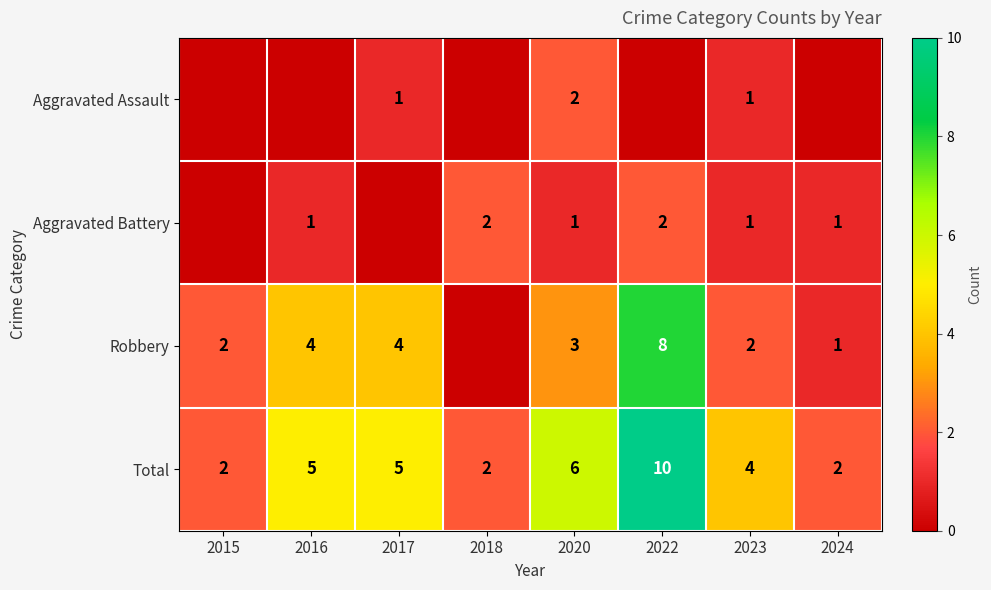

The value of Total at 2023 is 2. True or false?

False